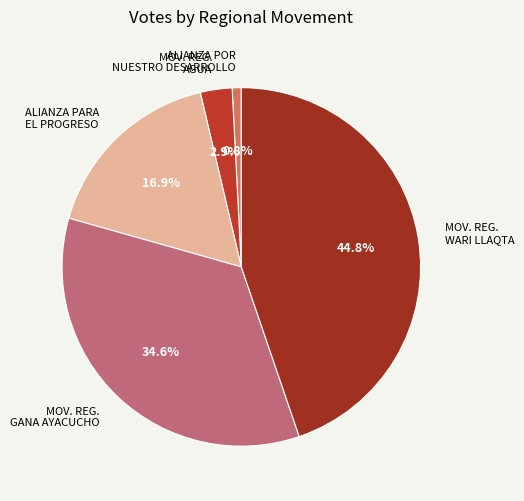

Which category has the smallest portion of the pie?

ALIANZA POR NUESTRO DESARROLLO